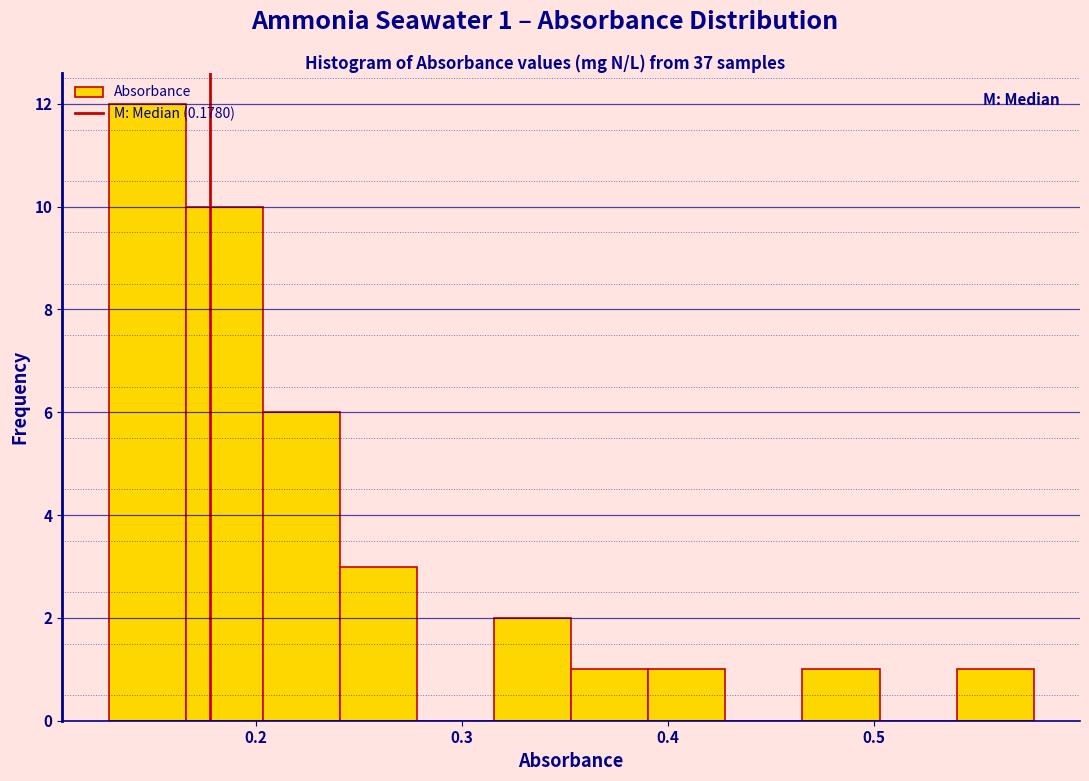

Around what value on the x-axis is the tallest bar? Give the approximate position of its centre, as read against the axis.

0.15